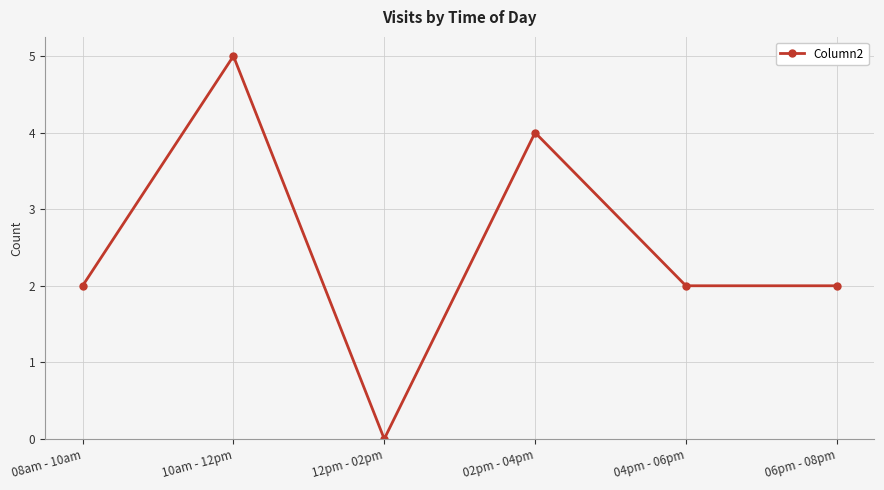

Reading left to right, transcribe all the data shown in this chart.

08am - 10am=2	10am - 12pm=5	12pm - 02pm=0	02pm - 04pm=4	04pm - 06pm=2	06pm - 08pm=2